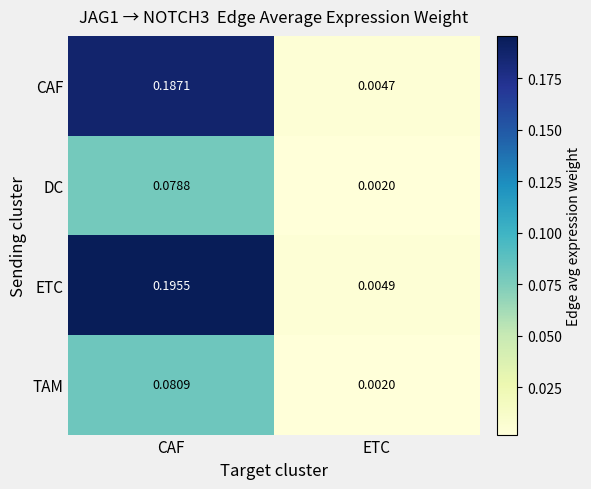

Which category has the highest value across all series?

CAF